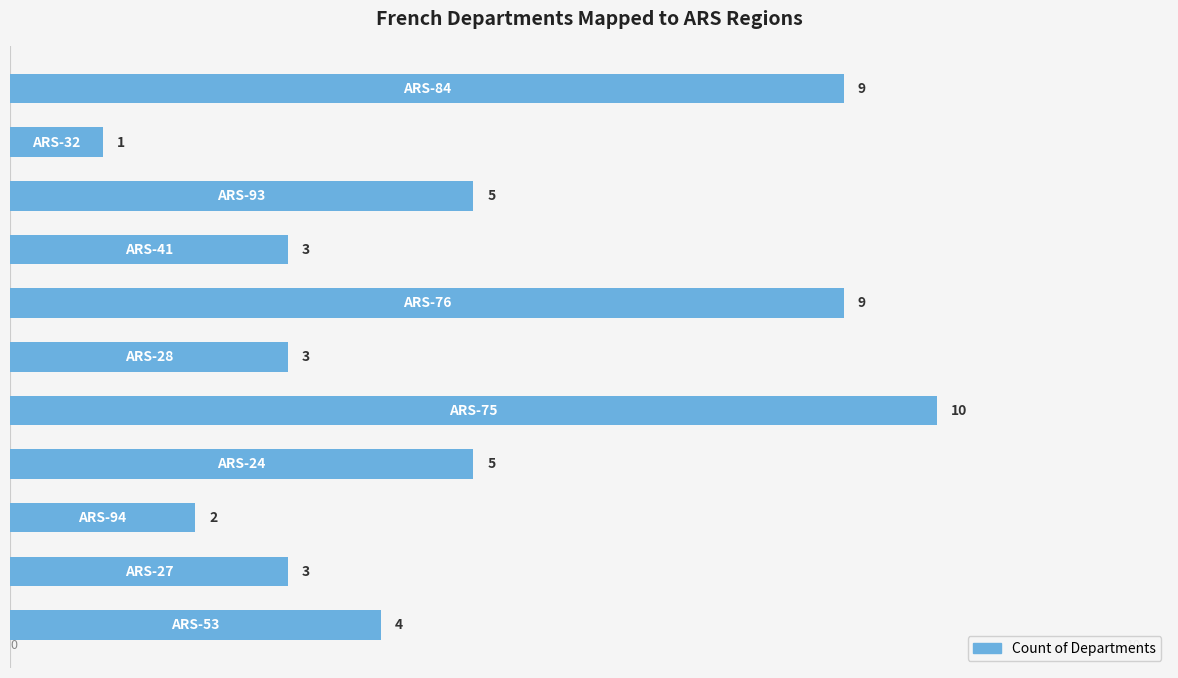

What is the value of the 4th bar from the top?

3